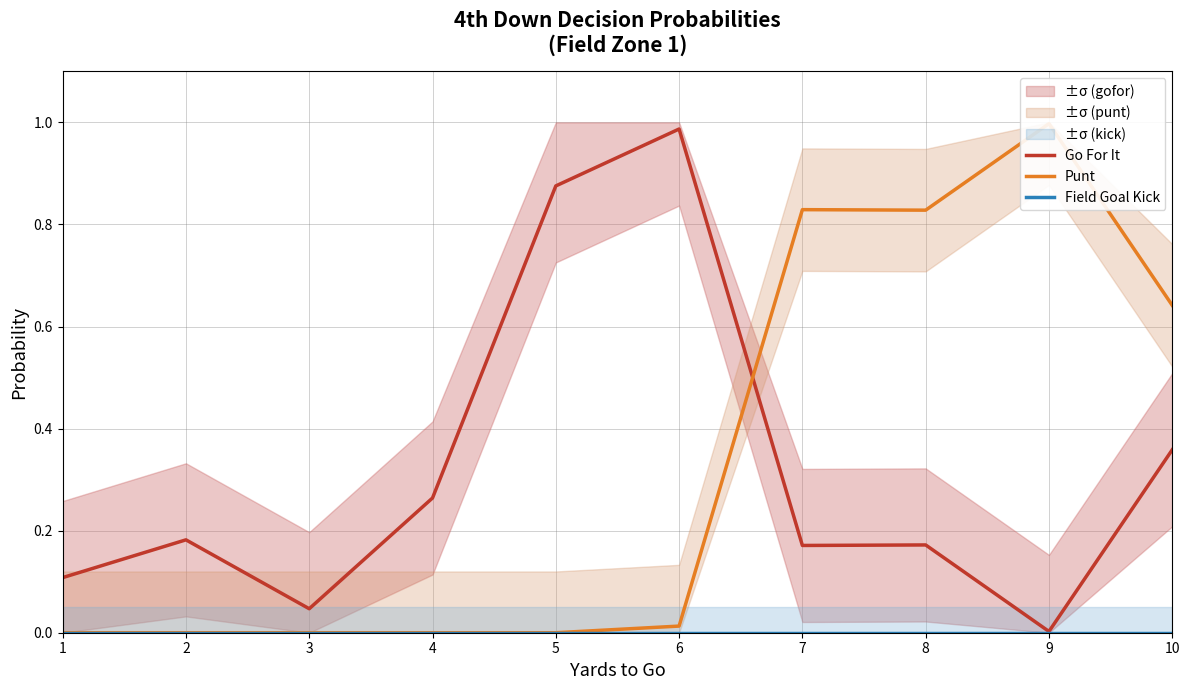

At how many categories does at least one series exceed 0?

10